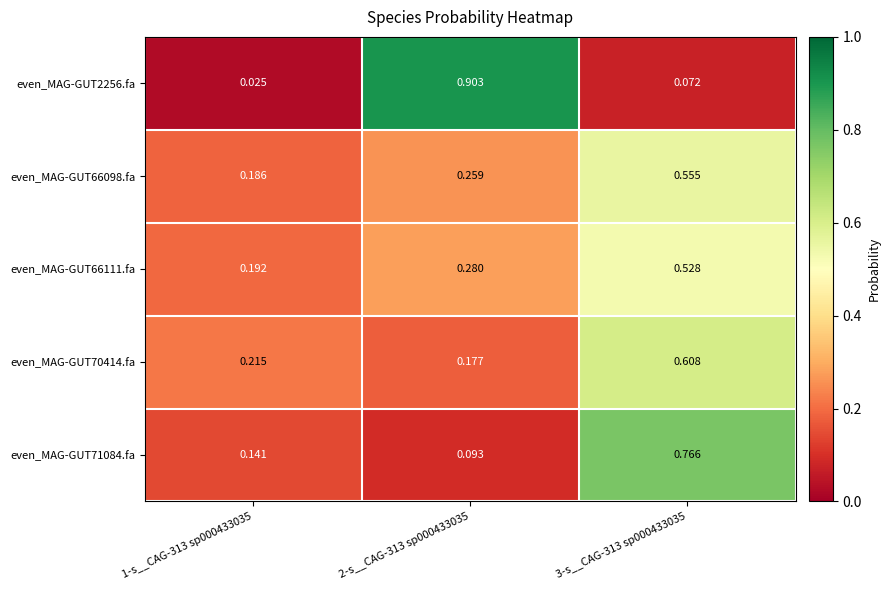

Is the value of even_MAG-GUT71084.fa at 3-s__CAG-313 sp000433035 greater than the value of even_MAG-GUT66098.fa at 1-s__CAG-313 sp000433035?

Yes